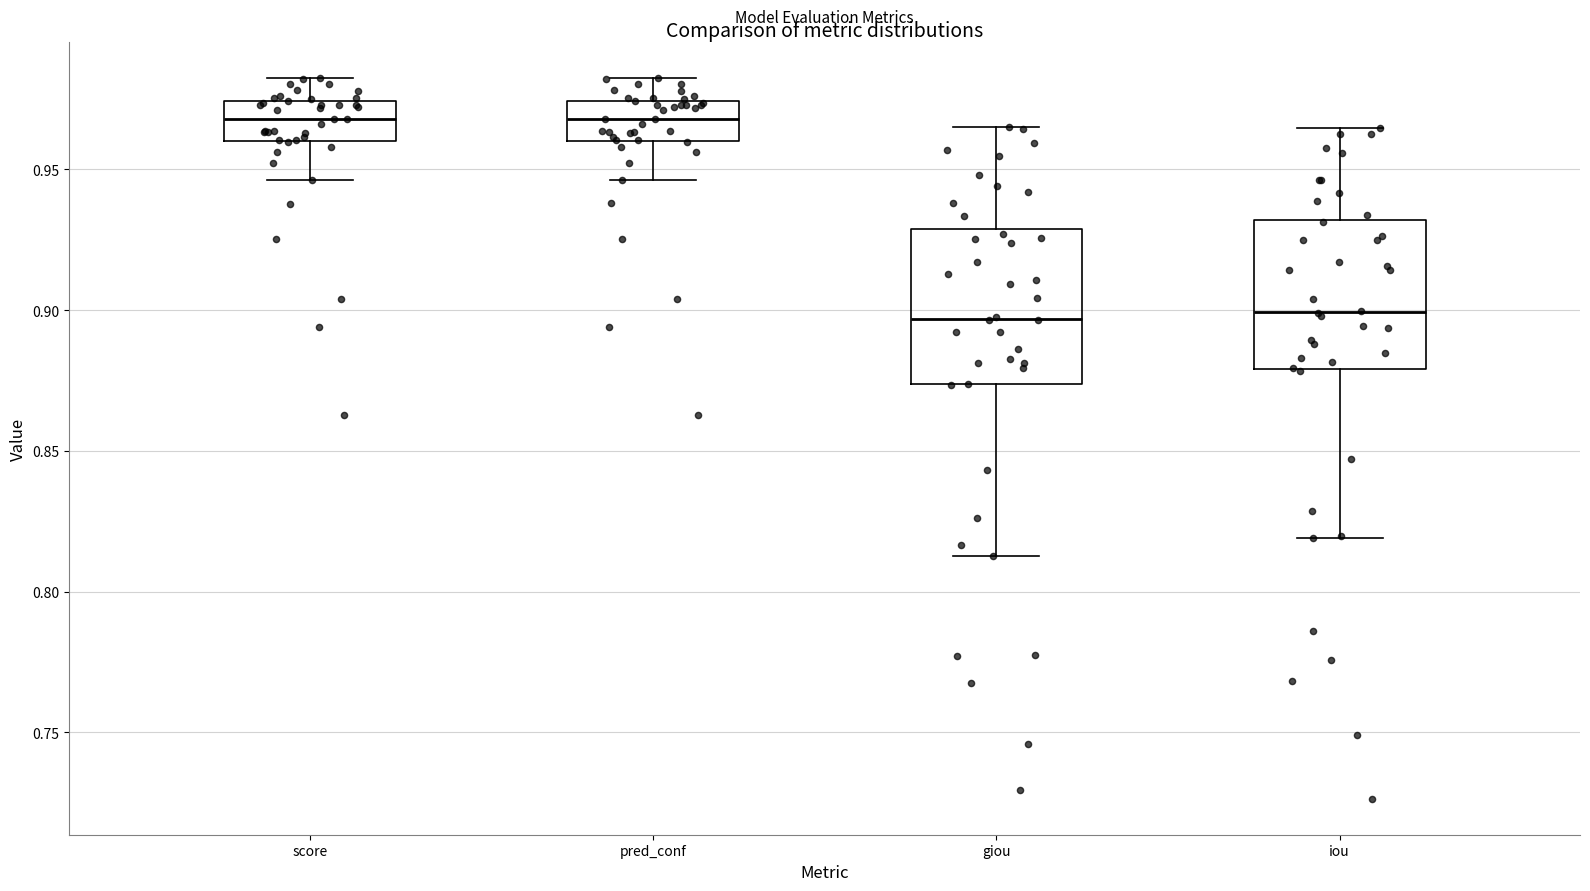

Reading left to right, transcribe this box plot: for each box, give where its median line is, the range the box spans, and where its two whiskers end, as read against the y-axis. The values are not printed on the chart, so give them approximately, as read against the axis.

score: median 0.970, box 0.960 to 0.975, whiskers 0.945 to 0.980
pred_conf: median 0.970, box 0.960 to 0.975, whiskers 0.945 to 0.980
giou: median 0.895, box 0.875 to 0.930, whiskers 0.815 to 0.965
iou: median 0.900, box 0.880 to 0.930, whiskers 0.820 to 0.965